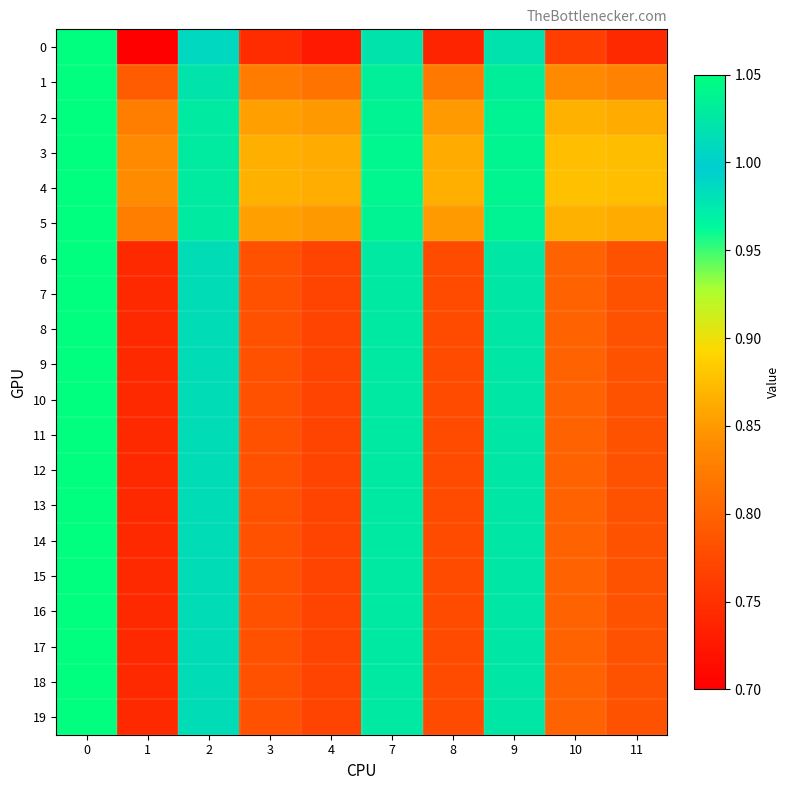

What is the total value across all series at 2?

20.3